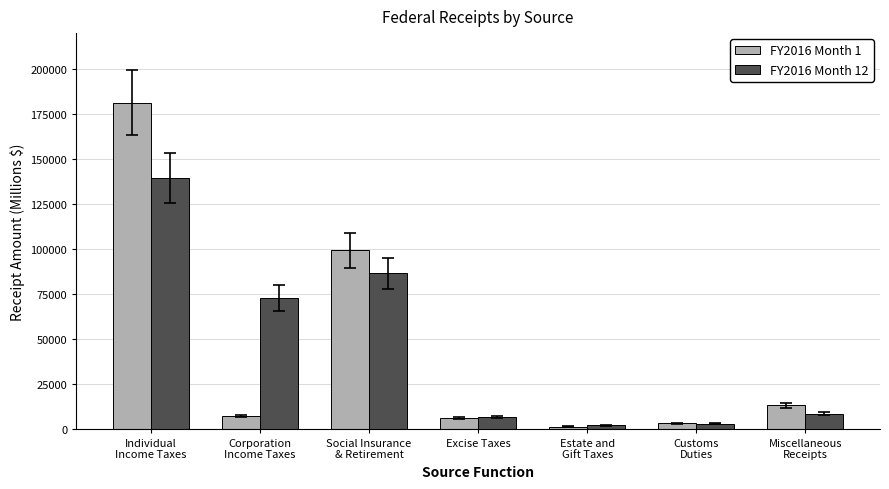

What is the lowest value of the FY2016 Month 1 series?

1270